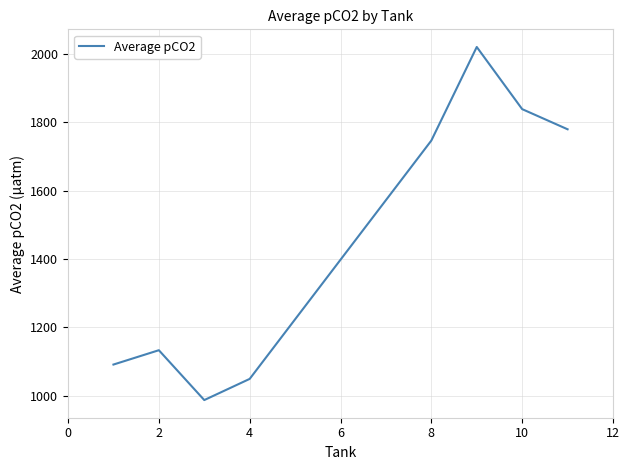

What is the greatest value displayed?

2021